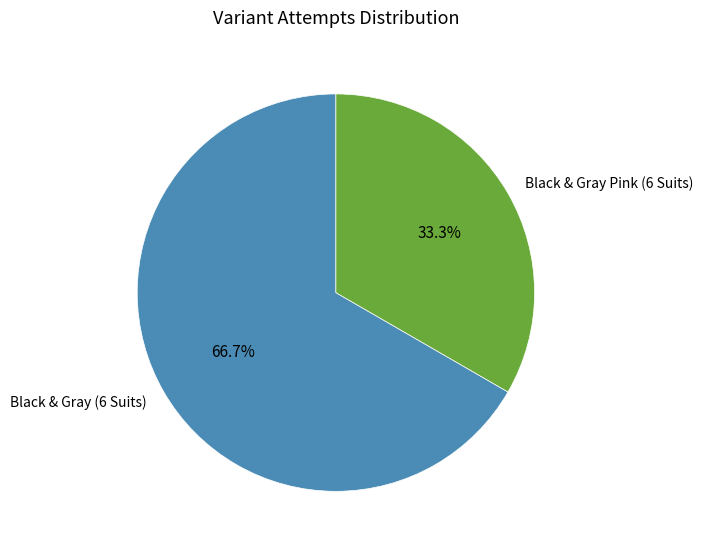

To the nearest percent, what portion does Black & Gray Pink (6 Suits) represent?

33%